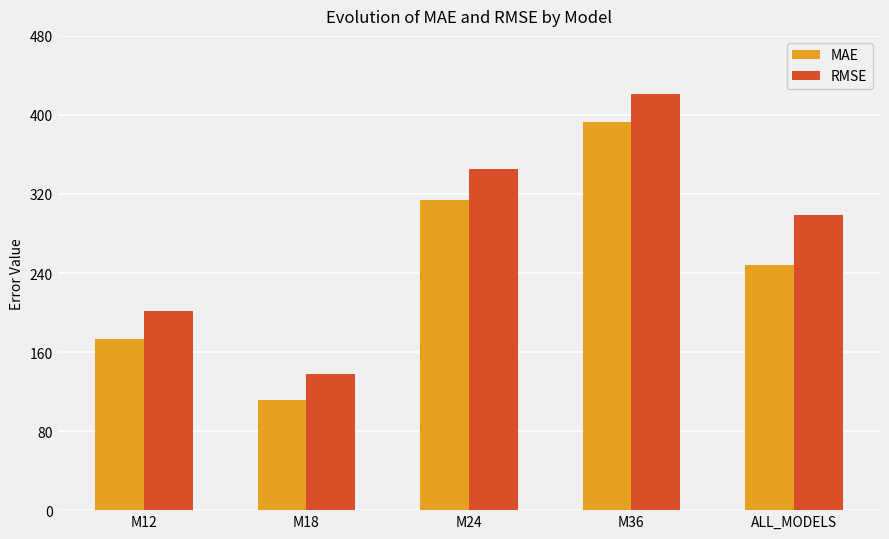

Between M18 and M36, which series saw the biggest shift?

RMSE